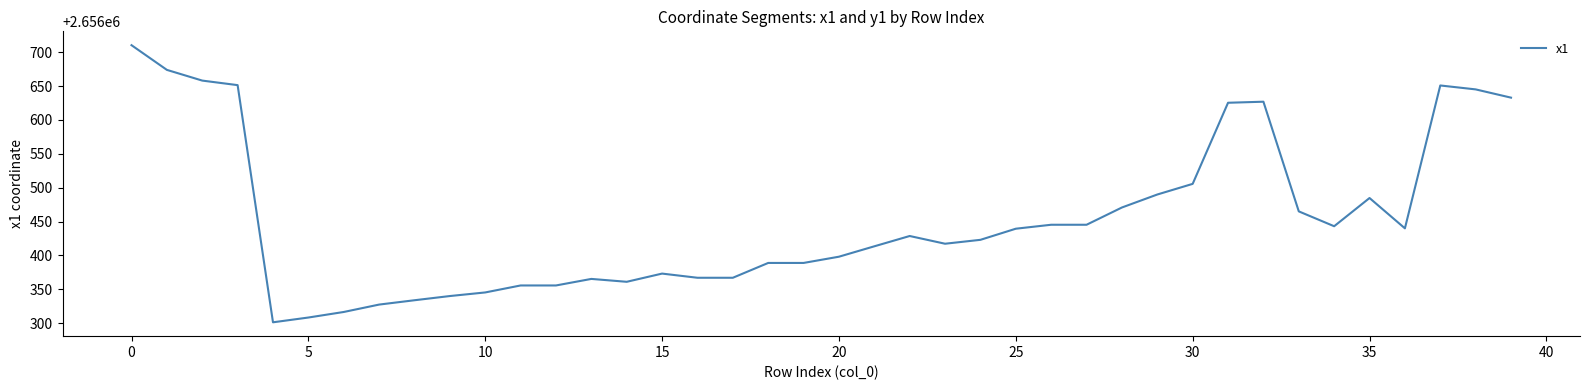

How many lines are shown in the chart?

1